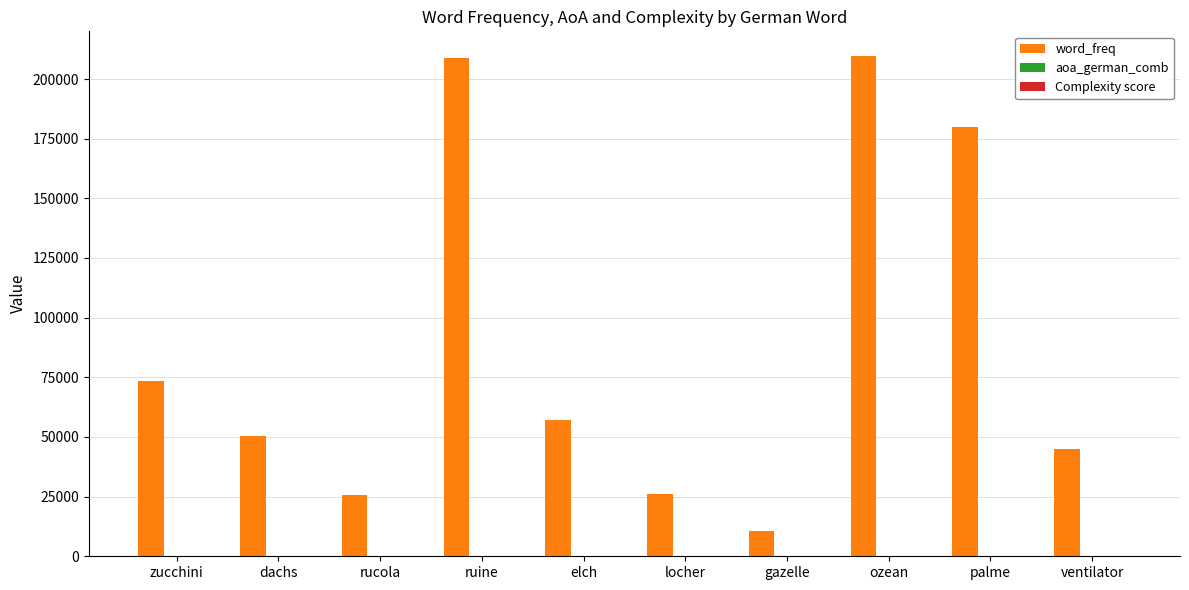

Which series has the largest total across all categories?

word_freq